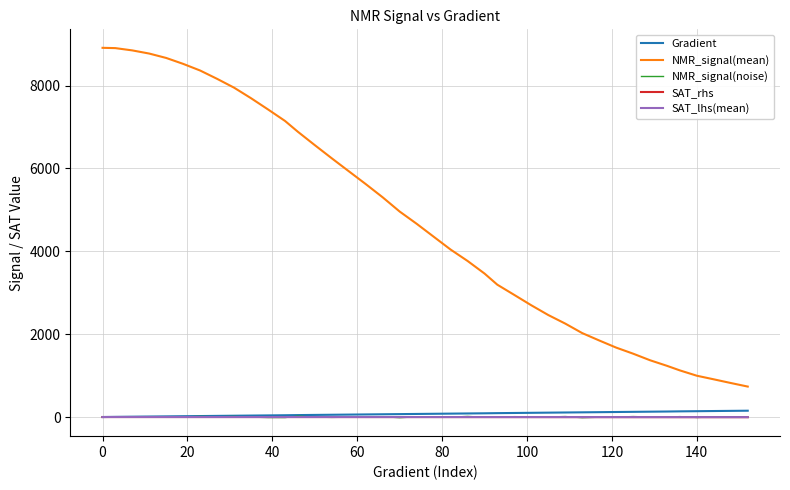

Which series has the widest spread of values?

NMR_signal(mean)